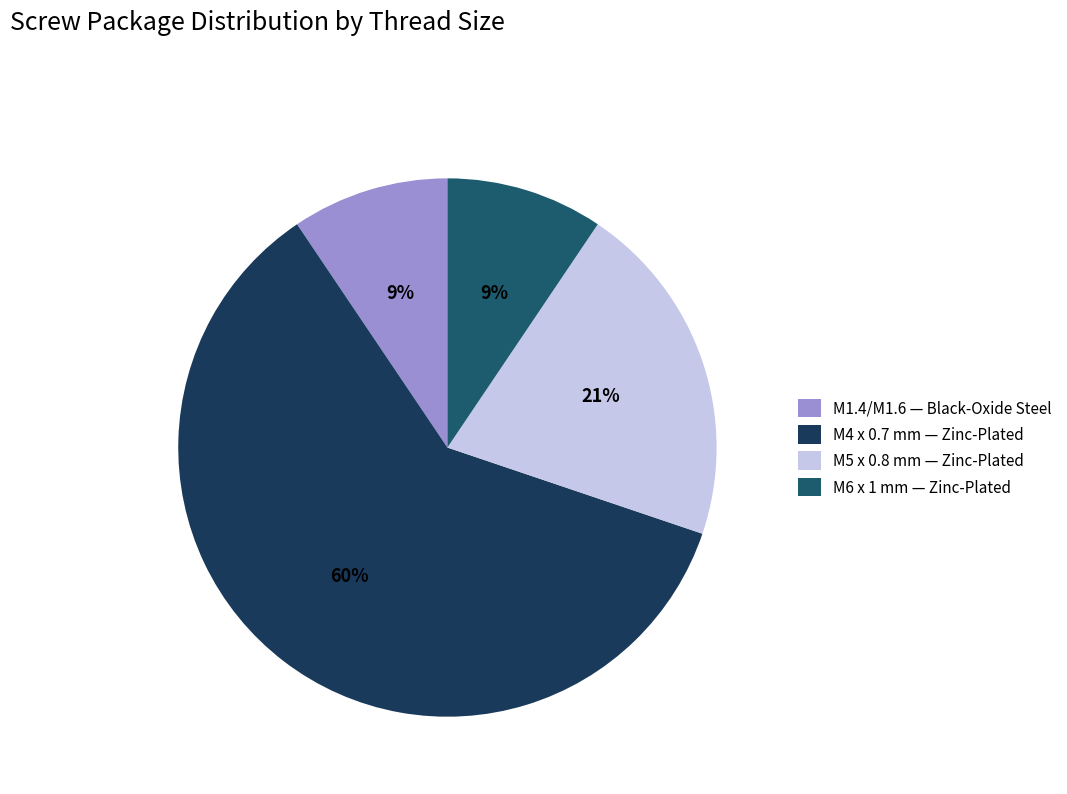

How many slices are in this pie chart?

4